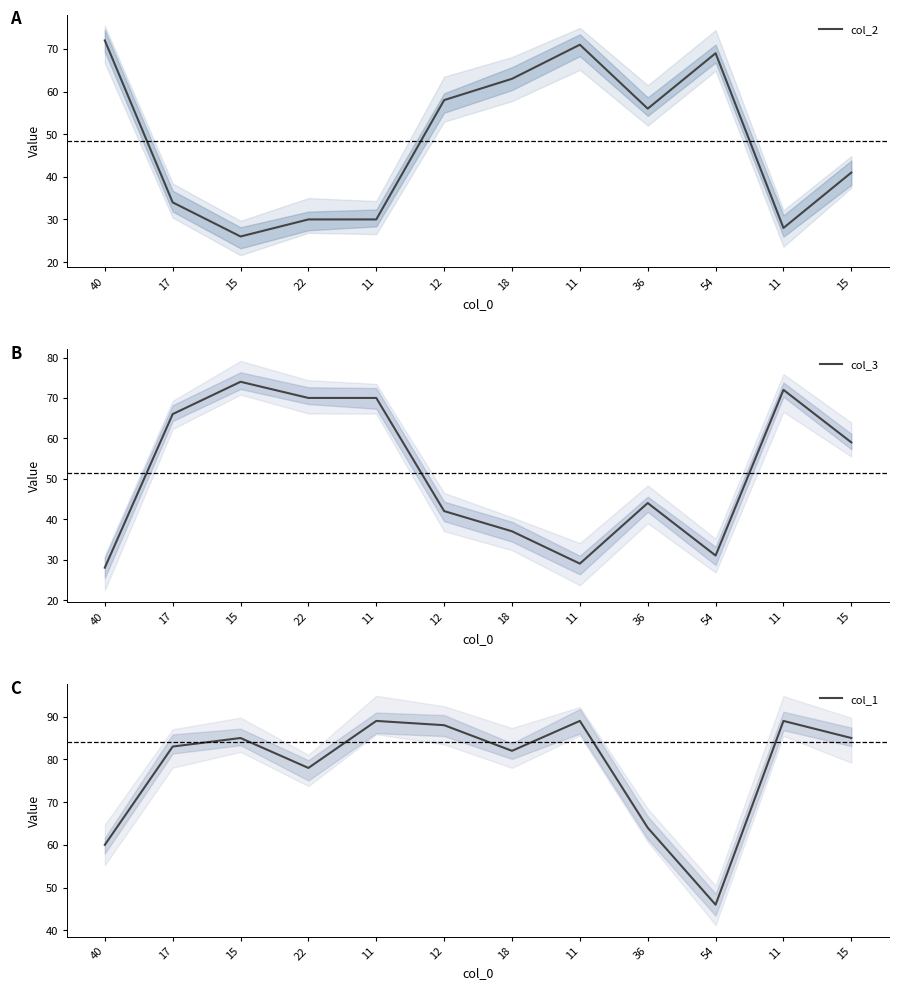

True or false: col_2 has a value of 69 at 54.

True